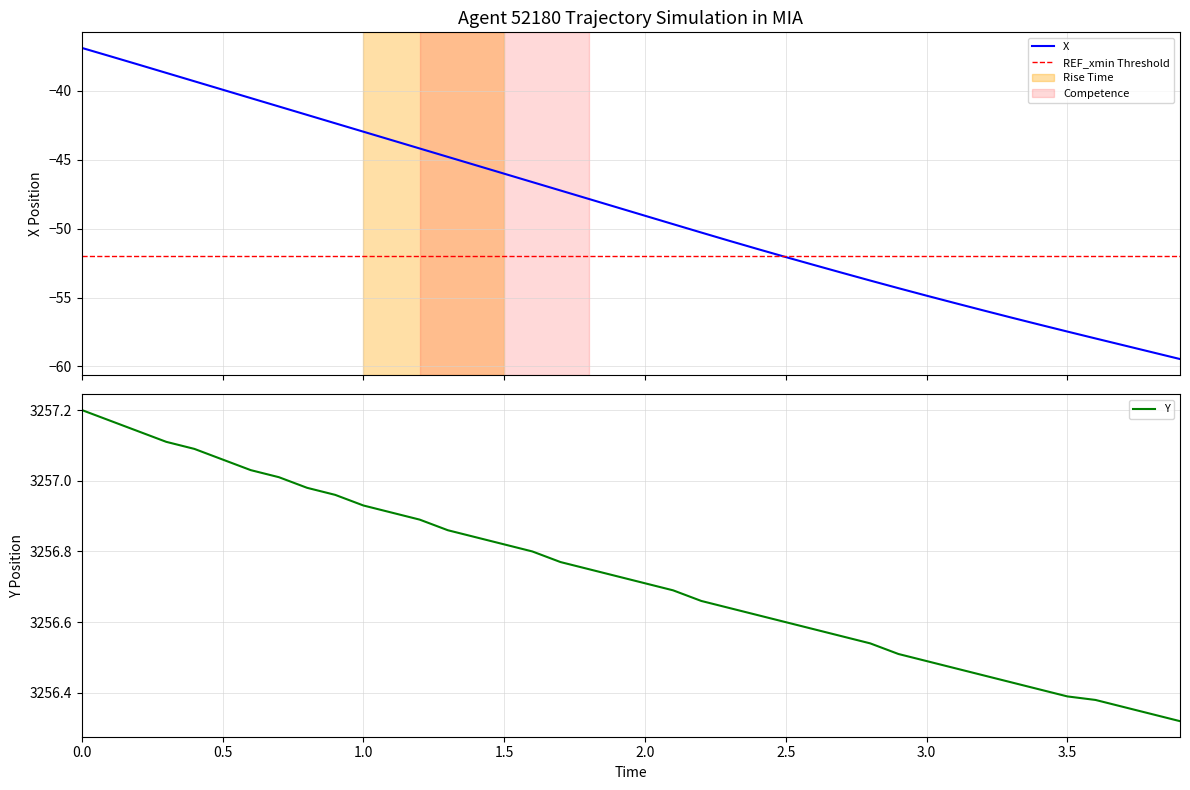

True or false: Y has a value of 1007.1 at 13.

False